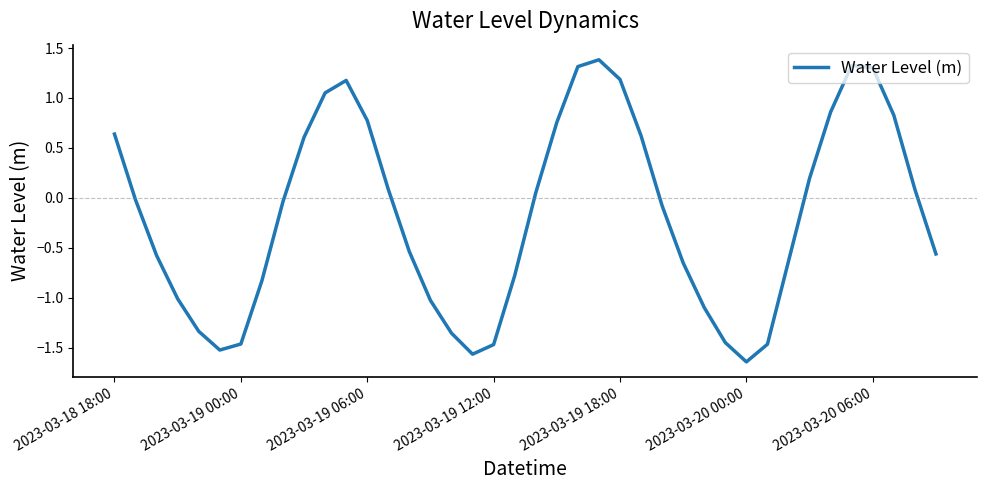

What is the difference between the maximum and minimum values?

3.0